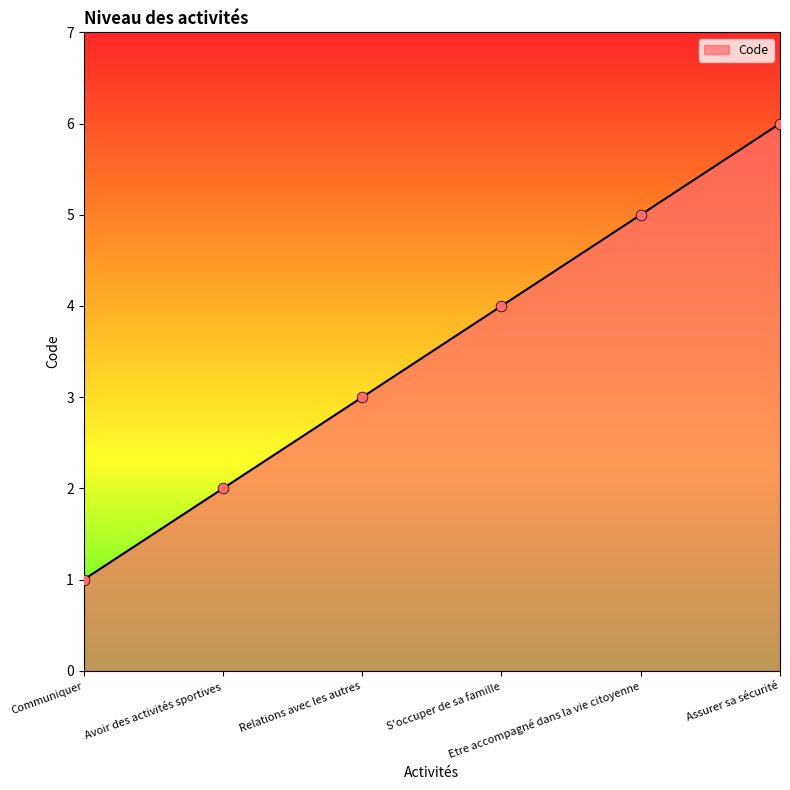

What is the change in value from Communiquer to Assurer sa sécurité?

+5